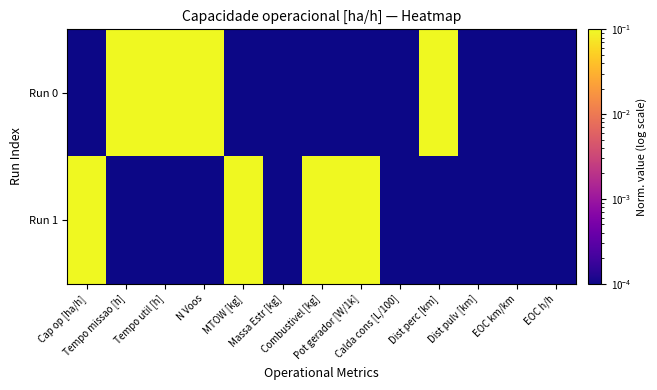

At Tempo util [h], list the series in order from largest to smallest.

Run 0, Run 1